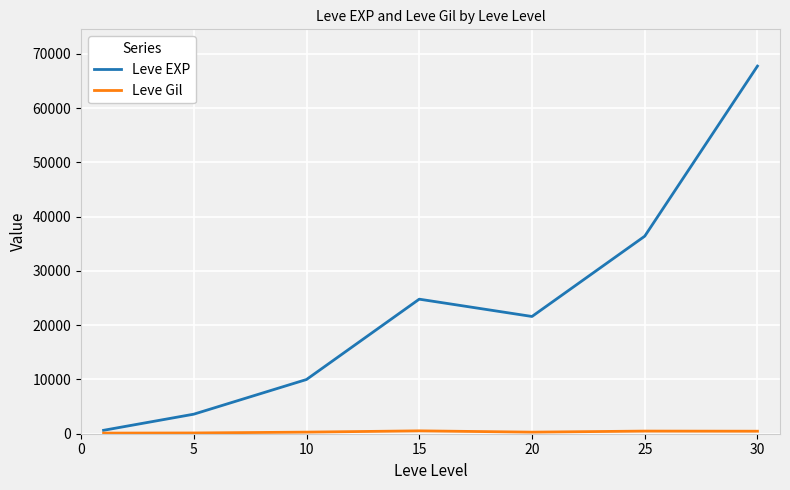

Which series has the largest total across all categories?

Leve EXP